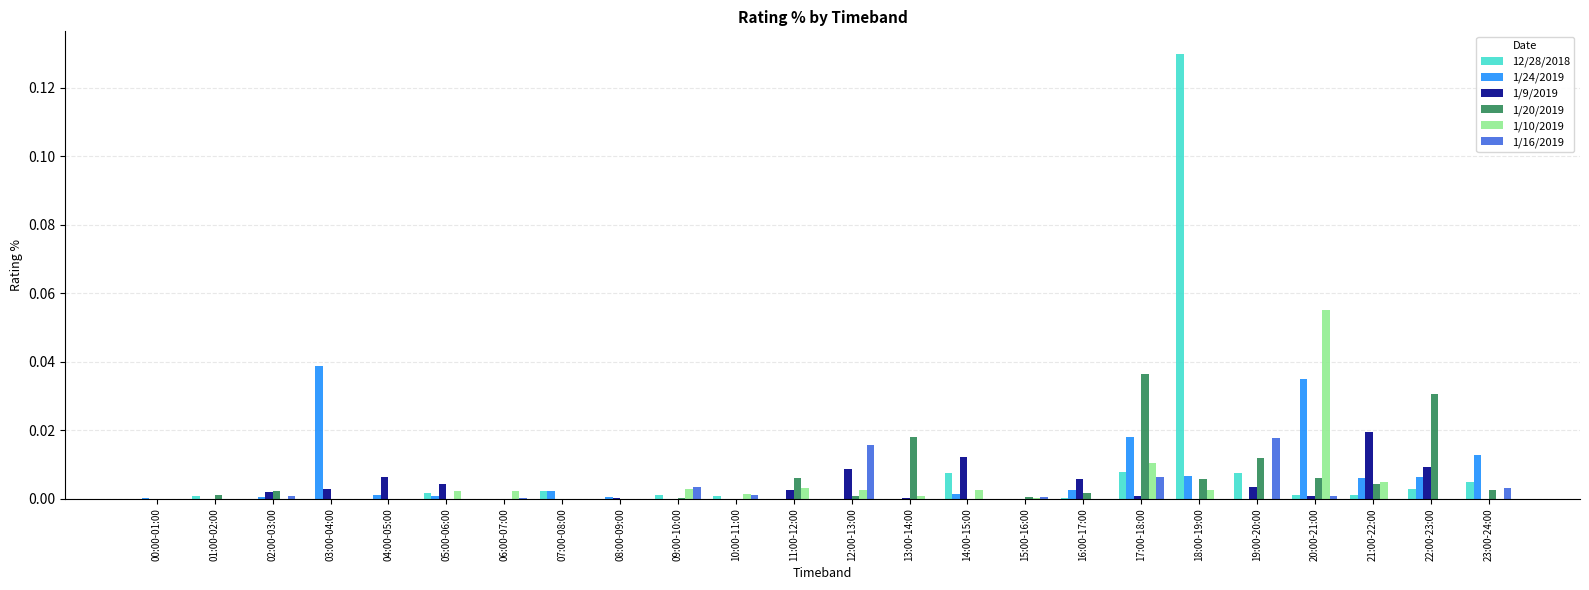

Which series changed the most between 10:00-11:00 and 21:00-22:00?

1/9/2019